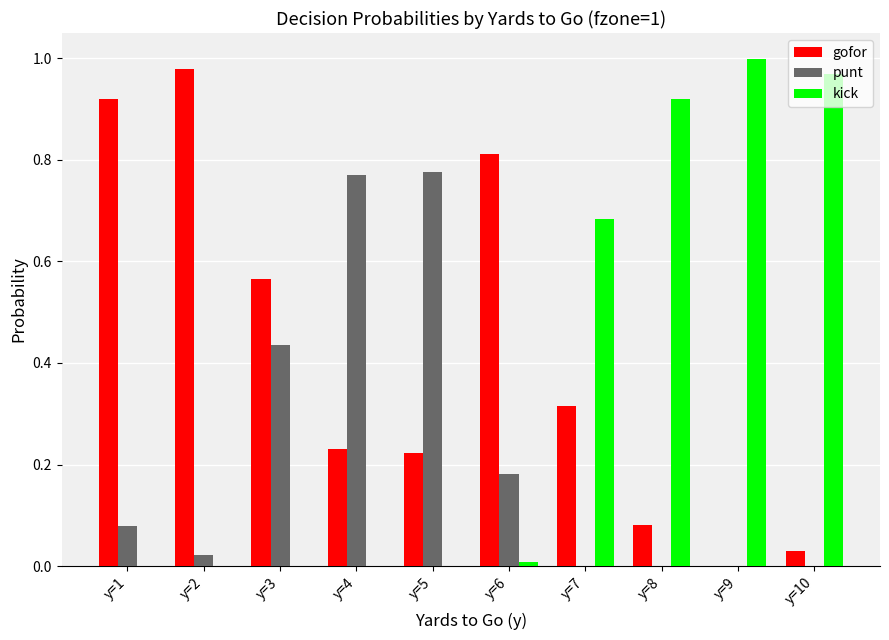

How many groups of bars are there?

10